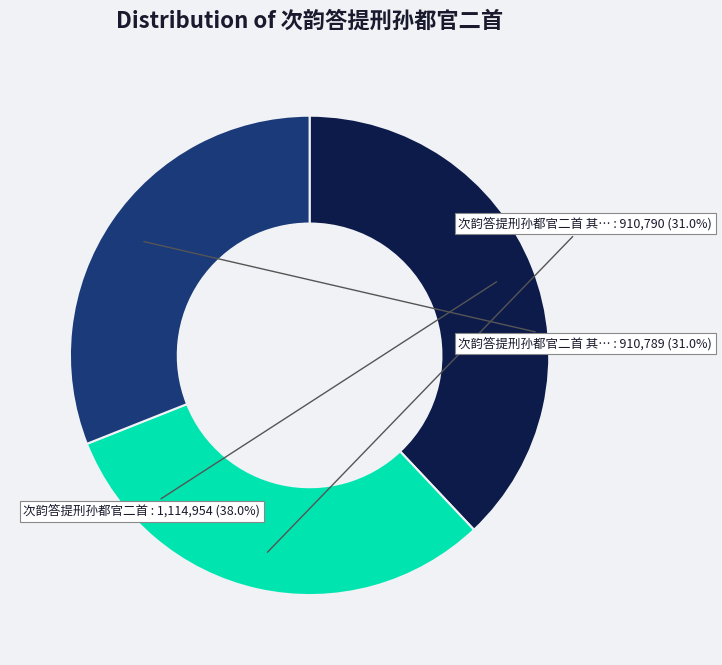

Is there any slice that represents more than half of the pie?

No